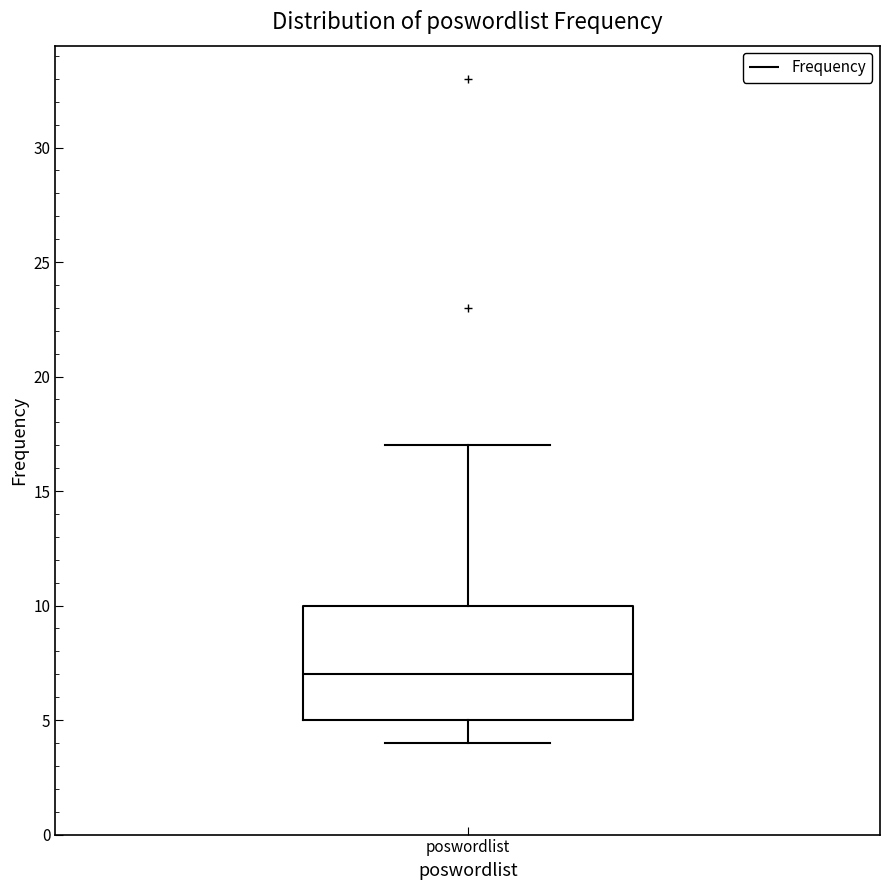

Read this box plot against the y-axis: the position of the median line, the range covered by the box, and the ends of both whiskers. The values are not printed on the chart, so give them approximately, as read against the axis.

median 7, box 5 to 10, whiskers 4 to 17